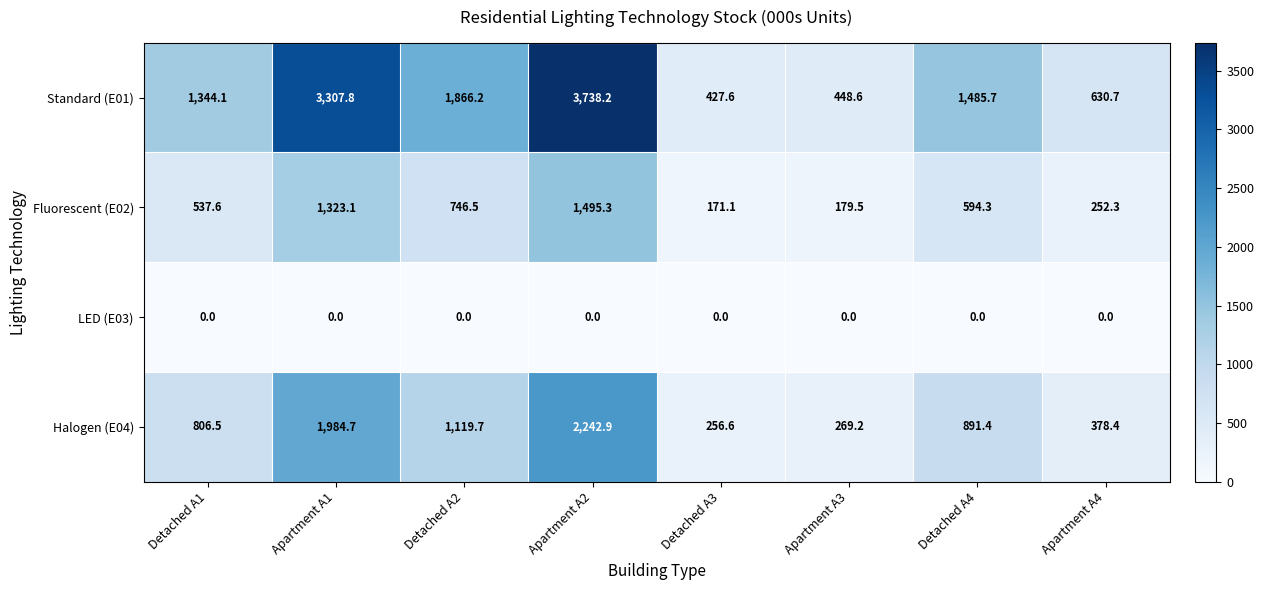

Count the number of data series in this chart.

4